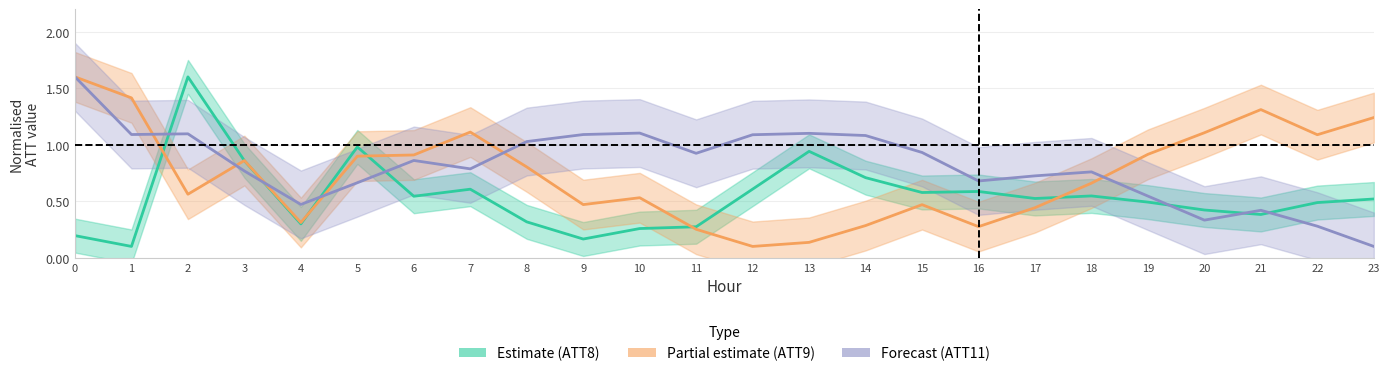

Which series has the largest range (max minus min)?

ATT8 (Estimate)